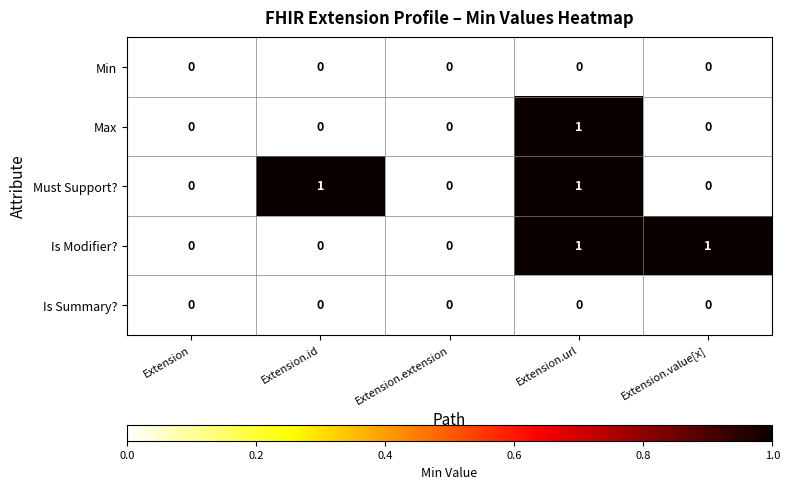

How many series are shown in this chart?

5